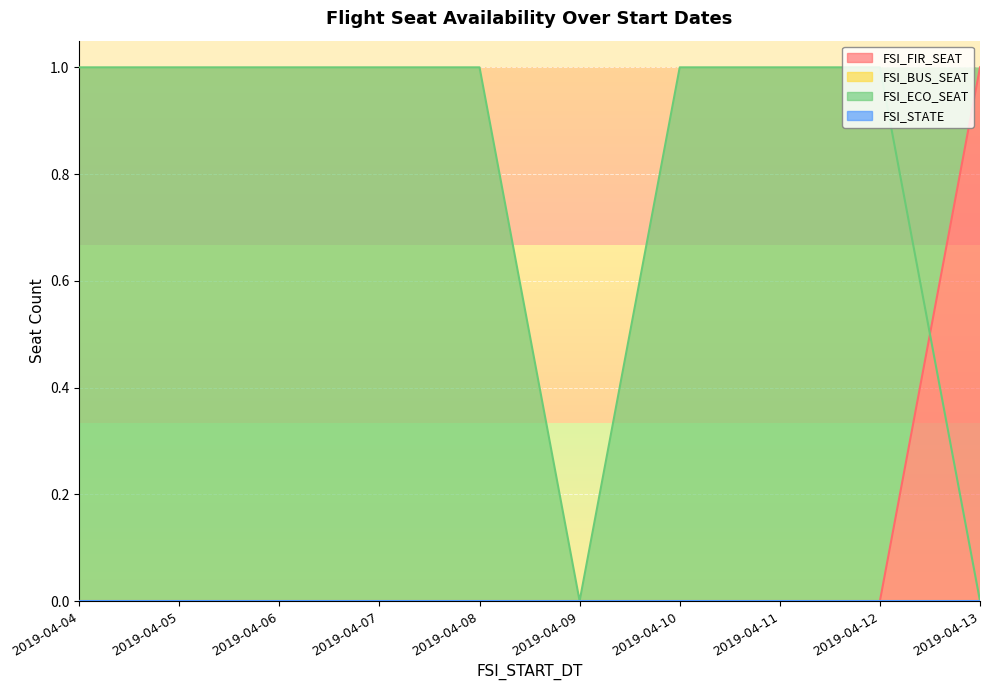

What is the total value across all series at 2019-04-05?

1